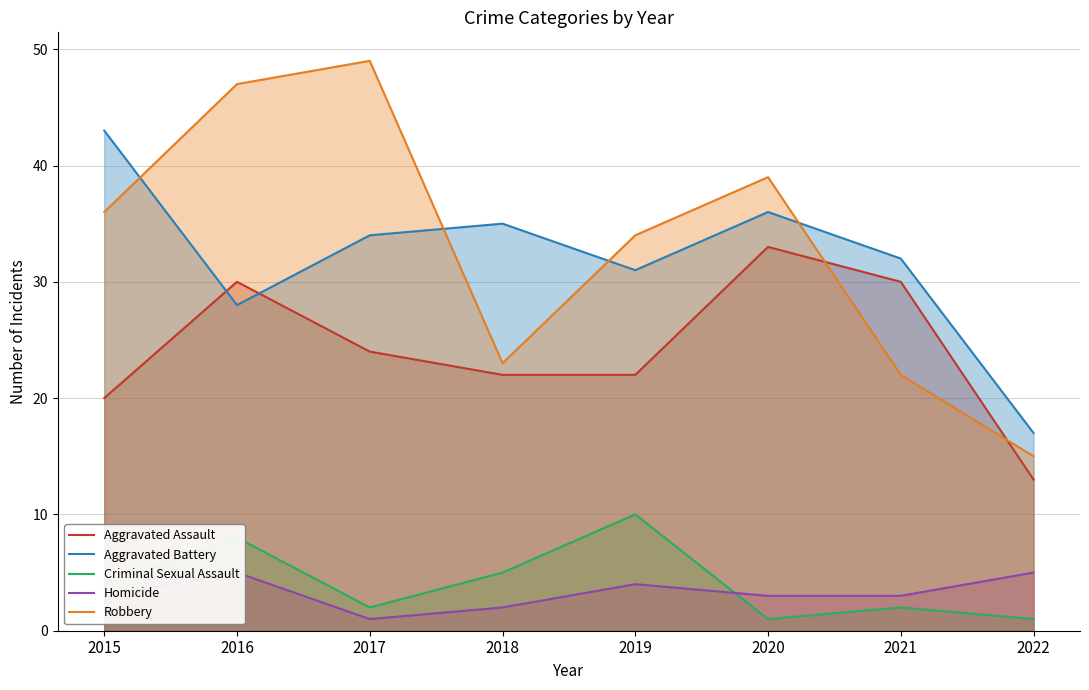

How many lines are shown in the chart?

5